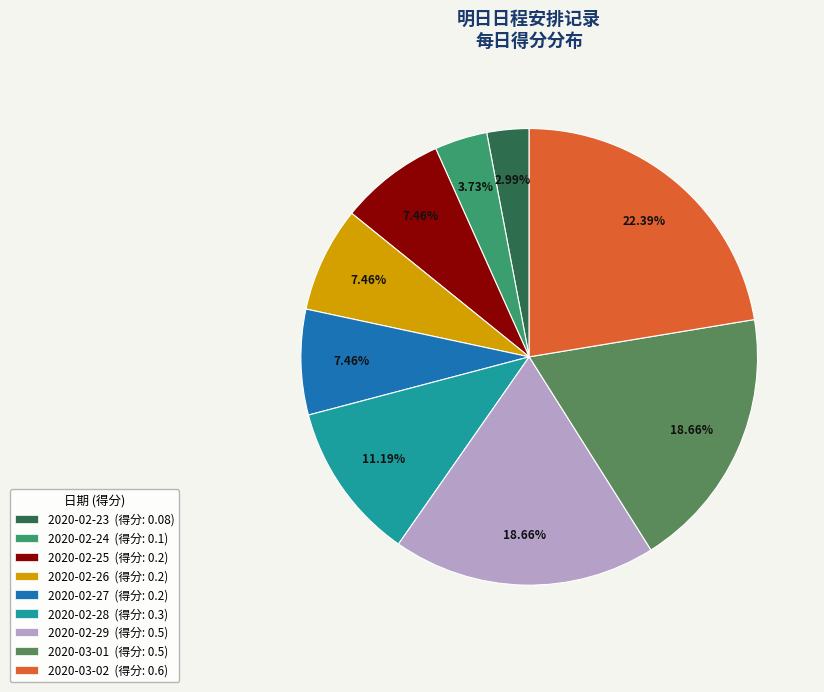

Count the number of slices in the pie.

9